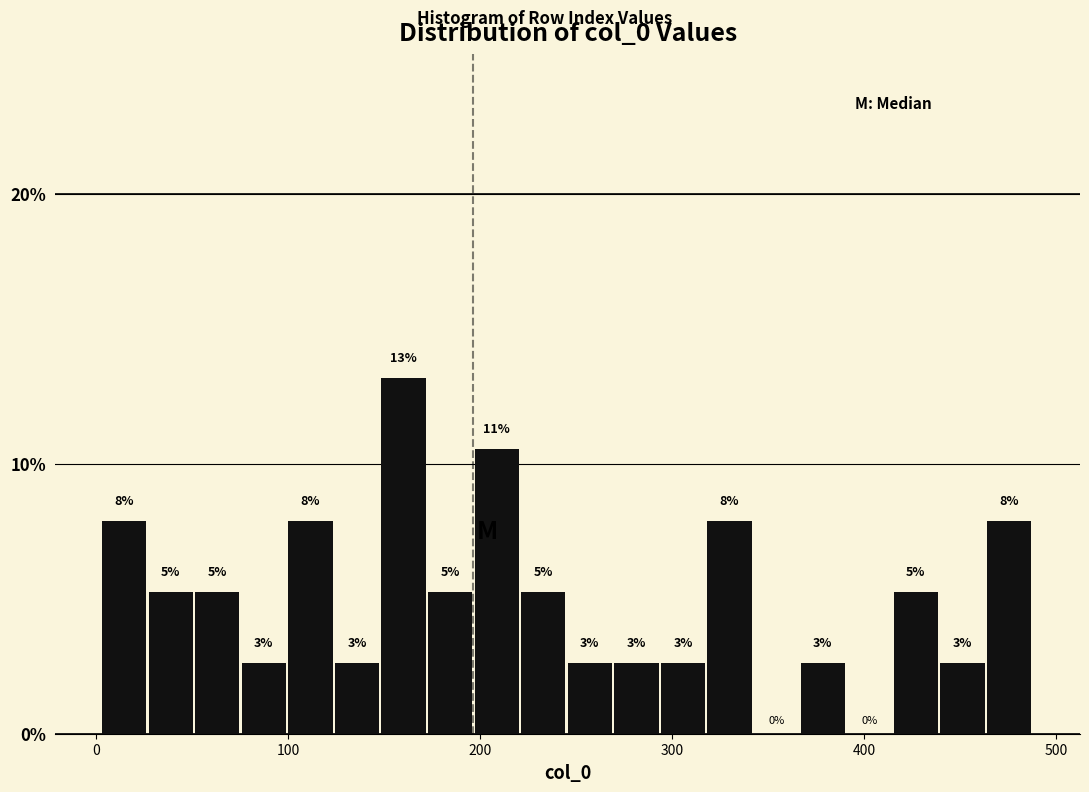

Read against the x-axis, roughly where is the centre of the tallest bar?

160